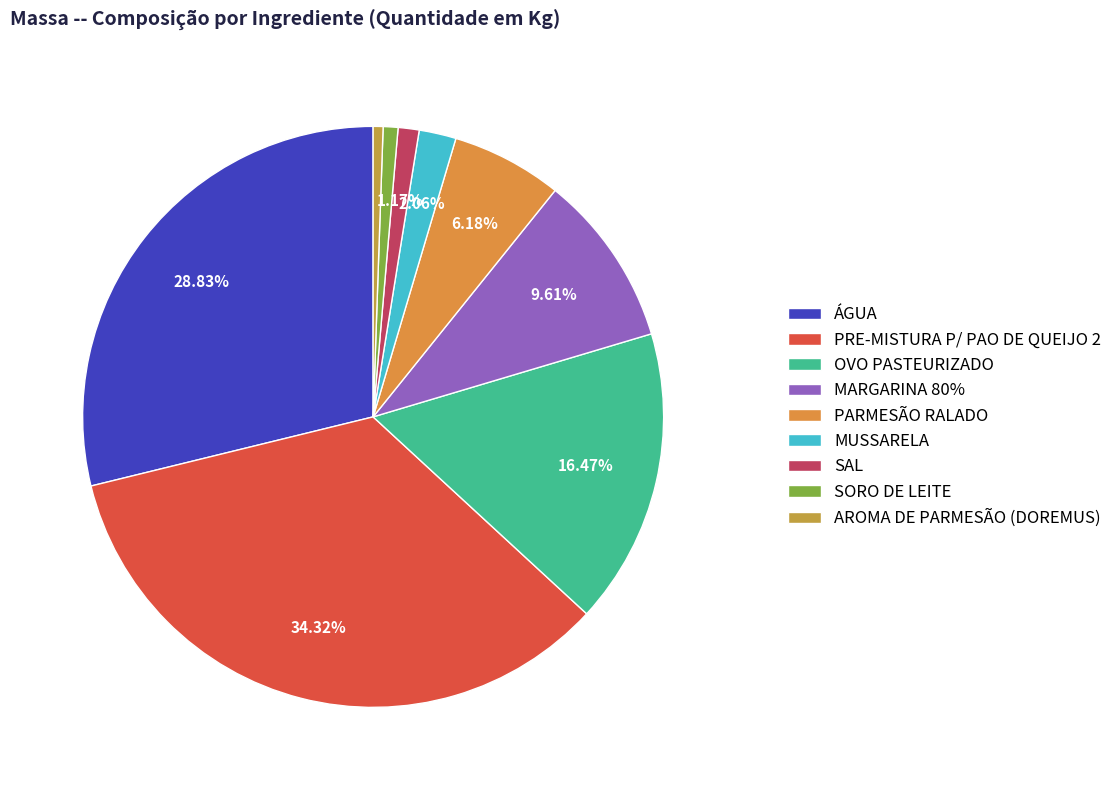

What is the largest slice in the pie chart?

PRE-MISTURA P/ PAO DE QUEIJO 2